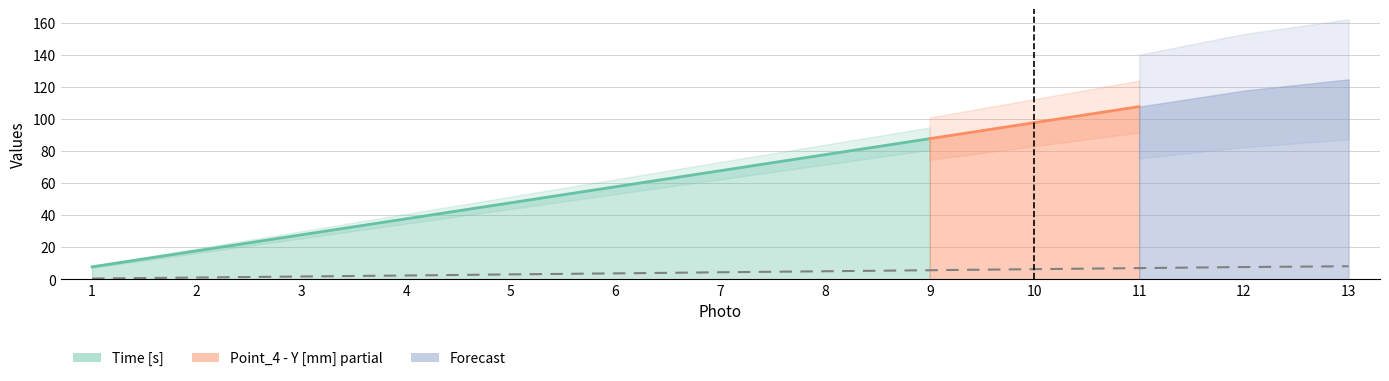

How many data points are less than 4?

6